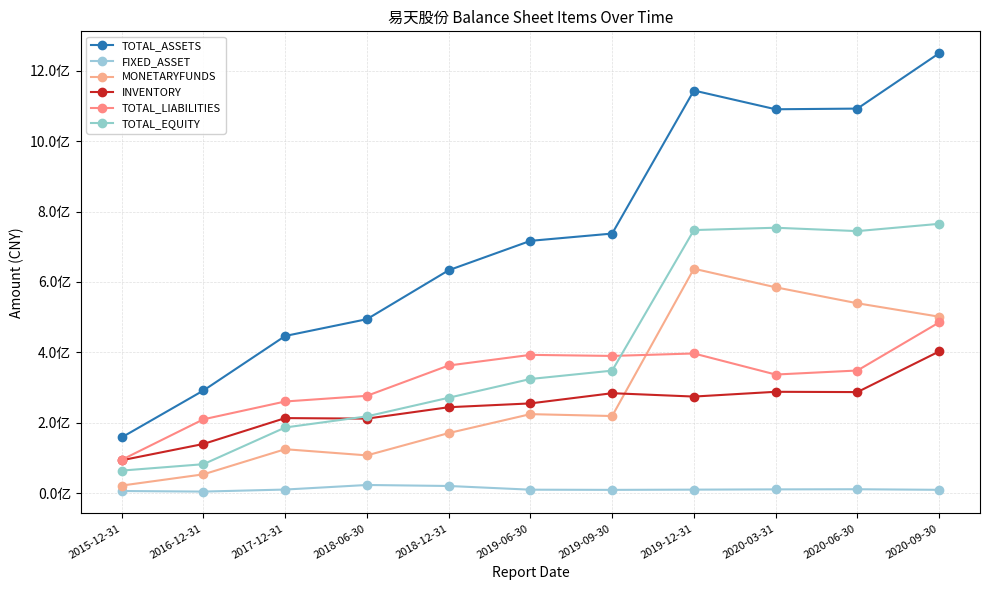

The TOTAL_ASSETS series shows 996205449.6 at 2018-12-31. True or false?

False